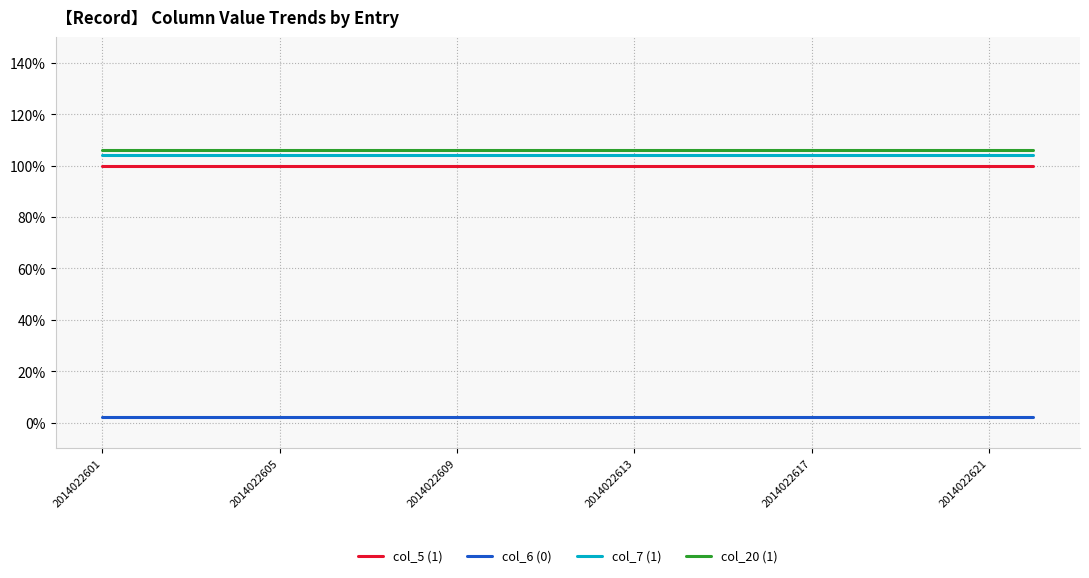

Reading left to right, transcribe all the data shown in this chart.

col_5 (1): 1.0	1.0	1.0	1.0	1.0	1.0	1.0	1.0	1.0	1.0	1.0	1.0	1.0	1.0	1.0	1.0	1.0	1.0	1.0	1.0	1.0	1.0
col_6 (0): 0.0	0.0	0.0	0.0	0.0	0.0	0.0	0.0	0.0	0.0	0.0	0.0	0.0	0.0	0.0	0.0	0.0	0.0	0.0	0.0	0.0	0.0
col_7 (1): 1.0	1.0	1.0	1.0	1.0	1.0	1.0	1.0	1.0	1.0	1.0	1.0	1.0	1.0	1.0	1.0	1.0	1.0	1.0	1.0	1.0	1.0
col_20 (1): 1.1	1.1	1.1	1.1	1.1	1.1	1.1	1.1	1.1	1.1	1.1	1.1	1.1	1.1	1.1	1.1	1.1	1.1	1.1	1.1	1.1	1.1